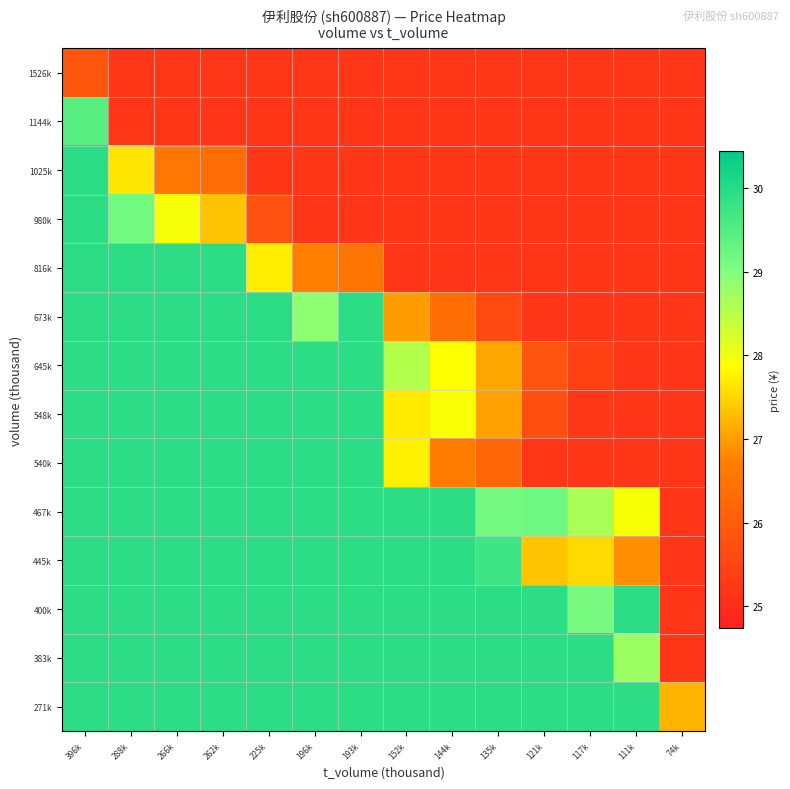

Which has a higher value, 117k or 135k?

117k